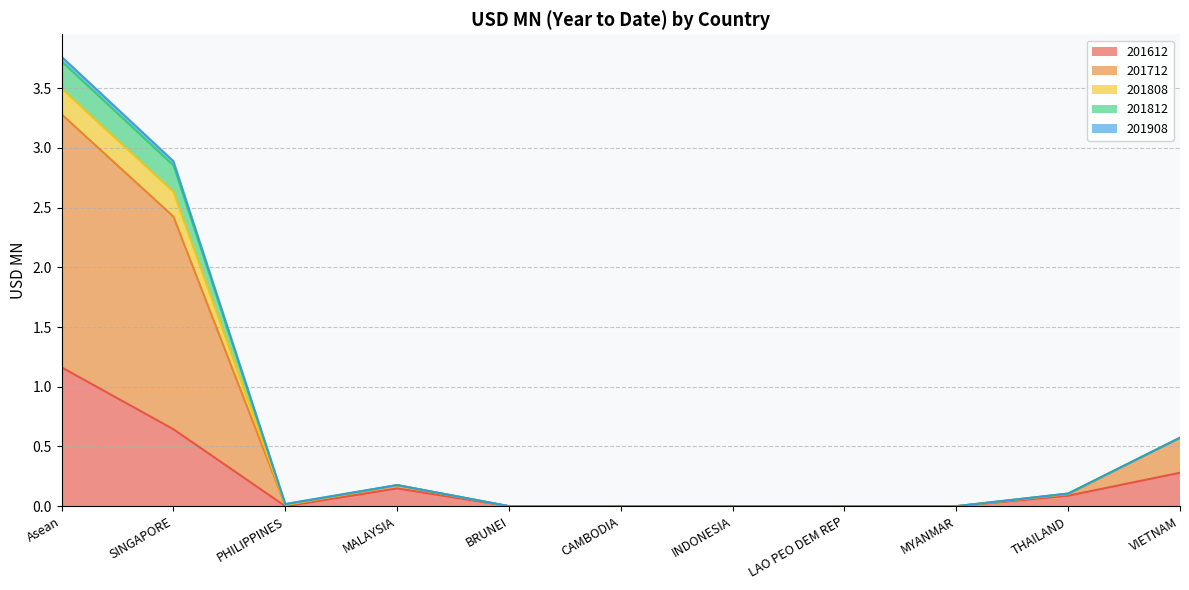

Which series has the widest spread of values?

201712